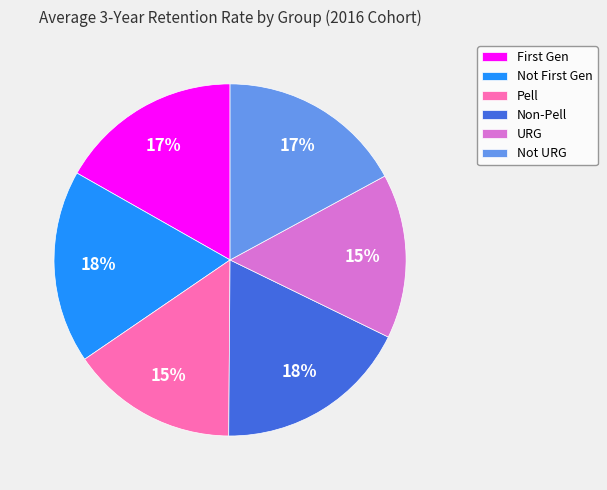

To the nearest percent, what portion does Non-Pell represent?

18%